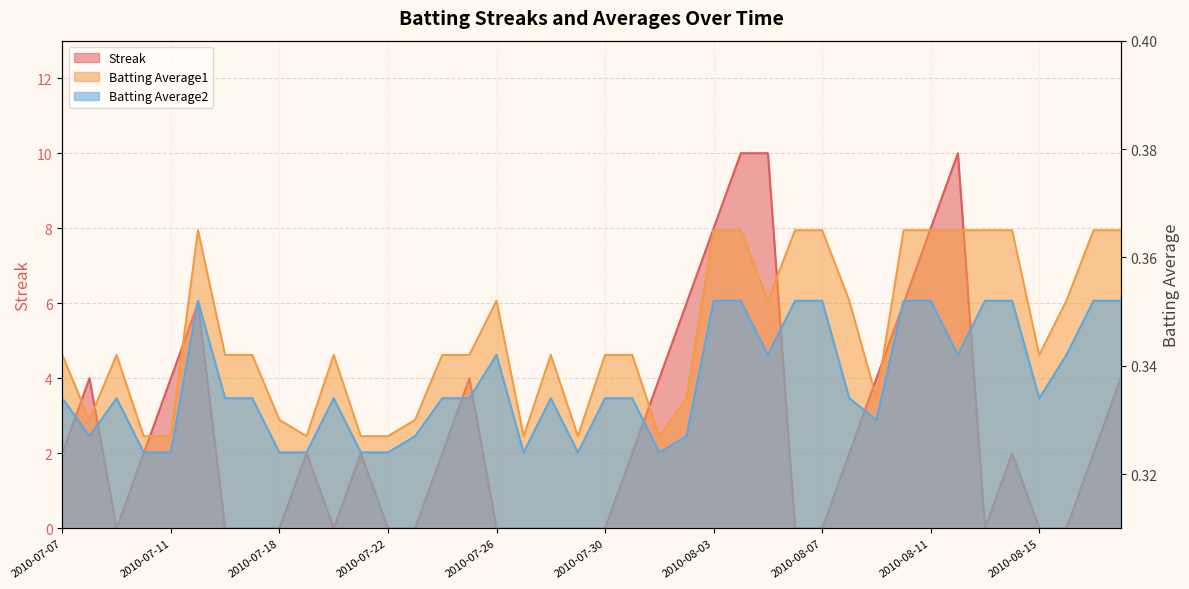

At which category does the chart reach its minimum across all series?

2010-07-09